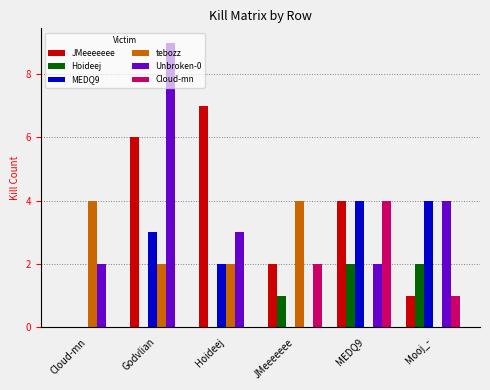

Which series changed the most between Hoideej and MEDQ9?

Cloud-mn